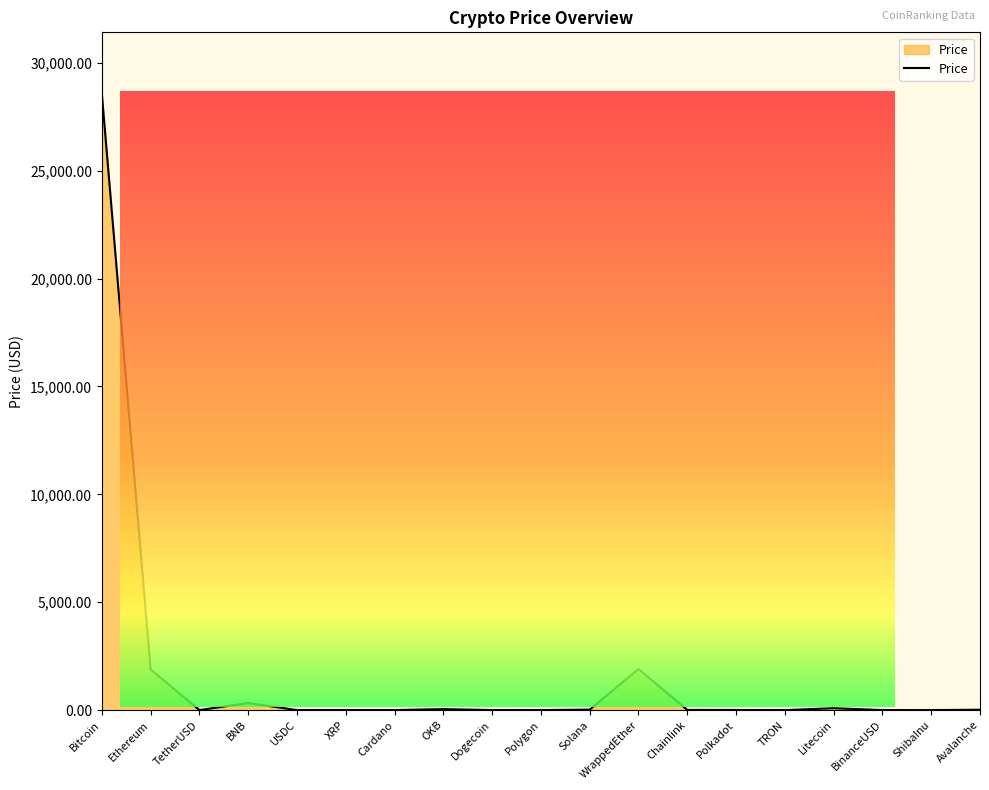

Is it true that the value at WrappedEther is 1901.7?

True